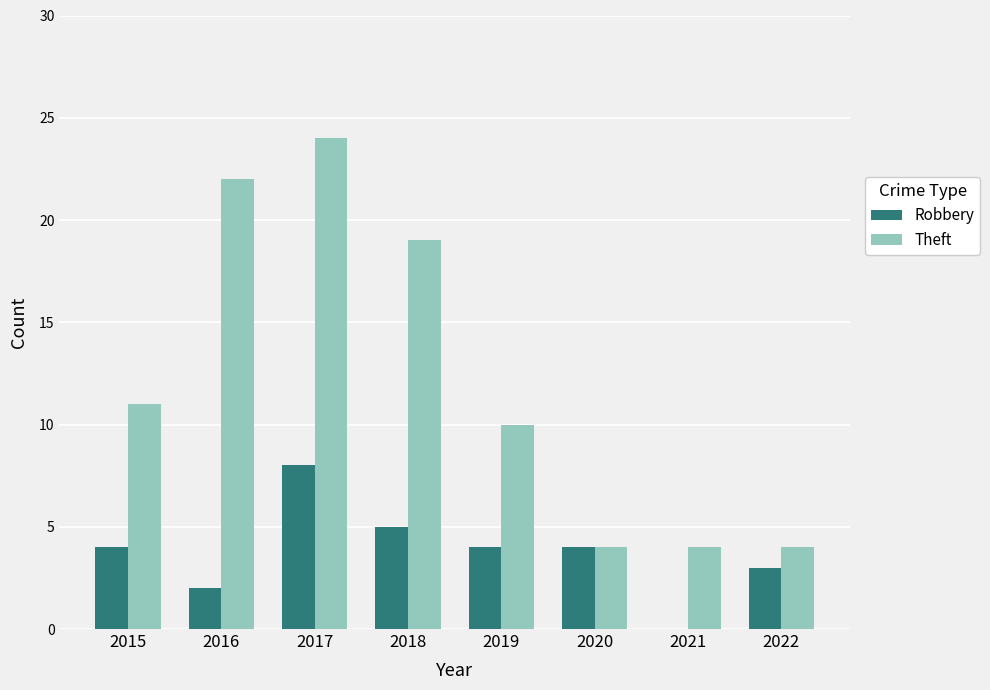

Between 2019 and 2021, which series saw the biggest shift?

Theft